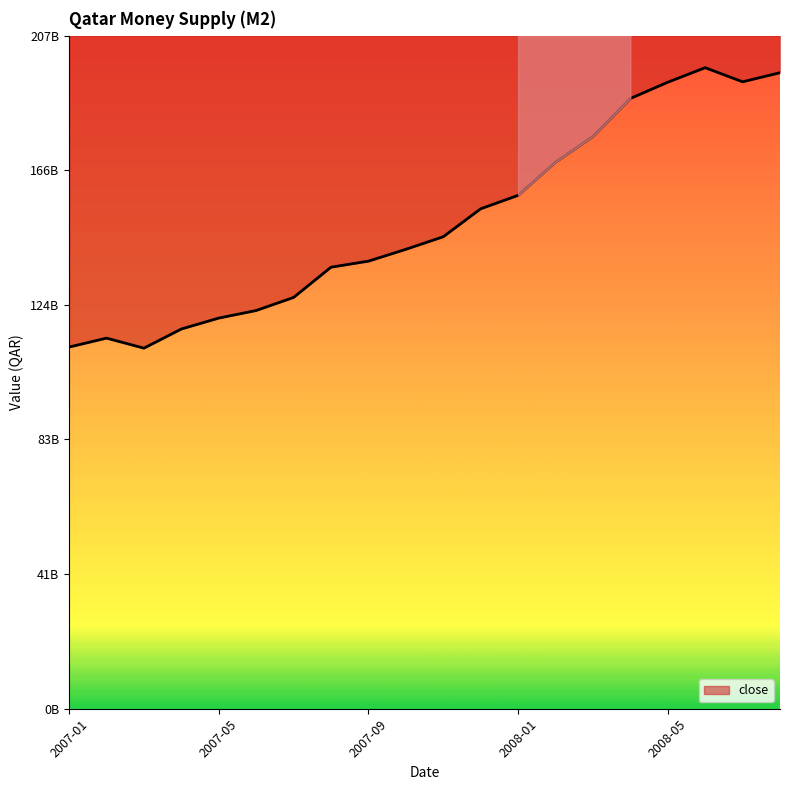

How many interior local peaks (higher than both neighbors) does the data have?

2